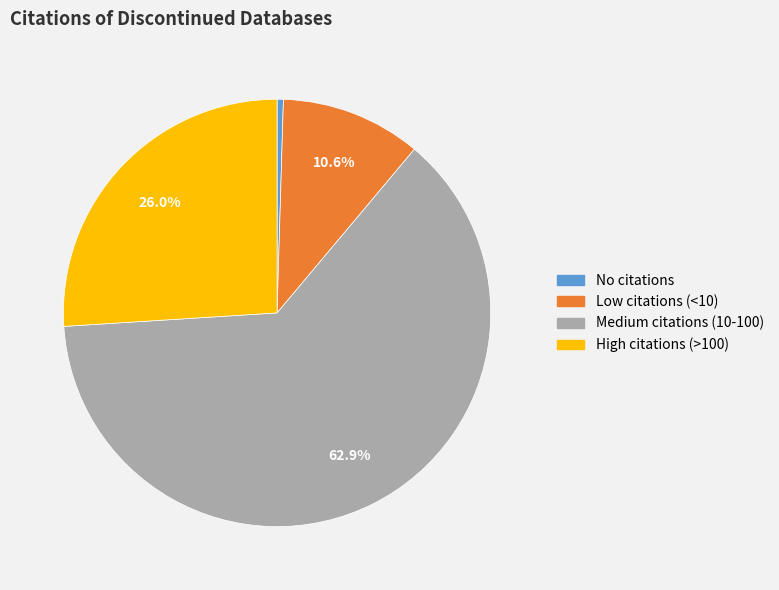

What percentage do High citations (>100) and Medium citations (10-100) together represent?

88.9%